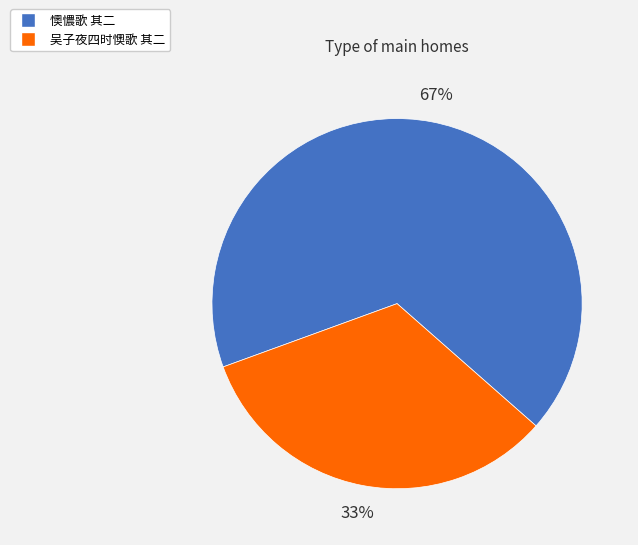

To the nearest percent, what percentage of the pie is 吴子夜四时懊歌 其二?

33%